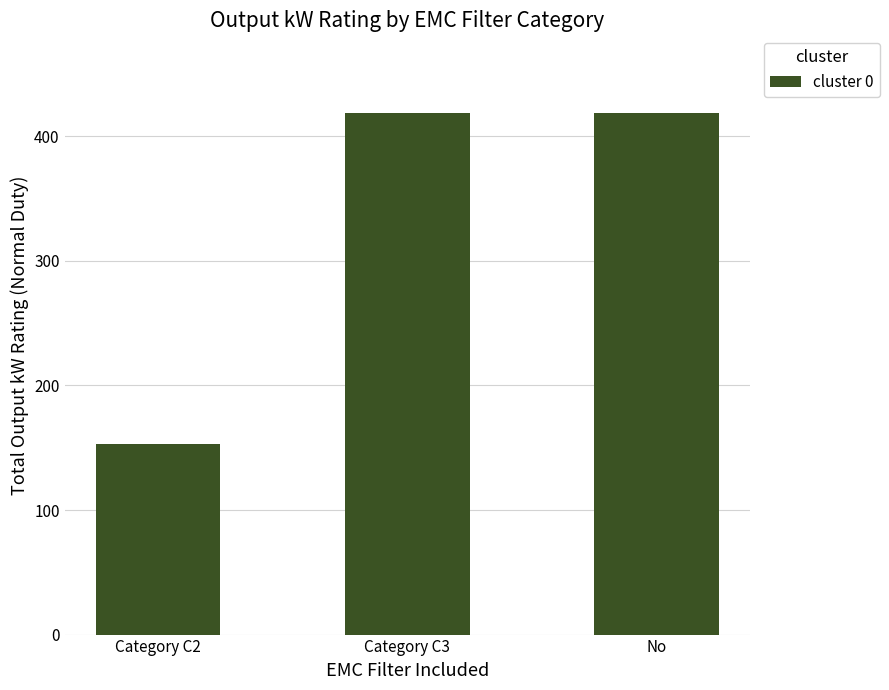

What is the label of the 1st bar from the left?

Category C2